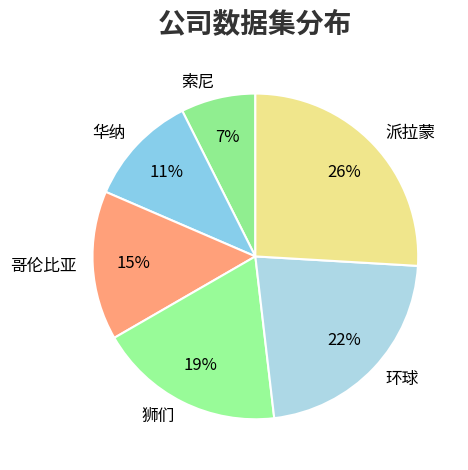

How many segments does this pie chart have?

6